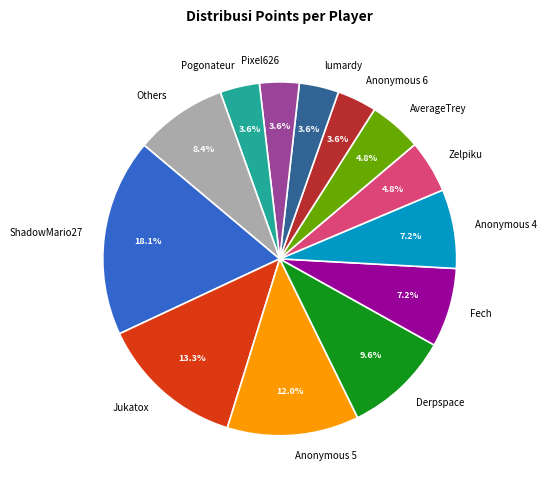

Does Pogonateur represent more than half of the total?

No